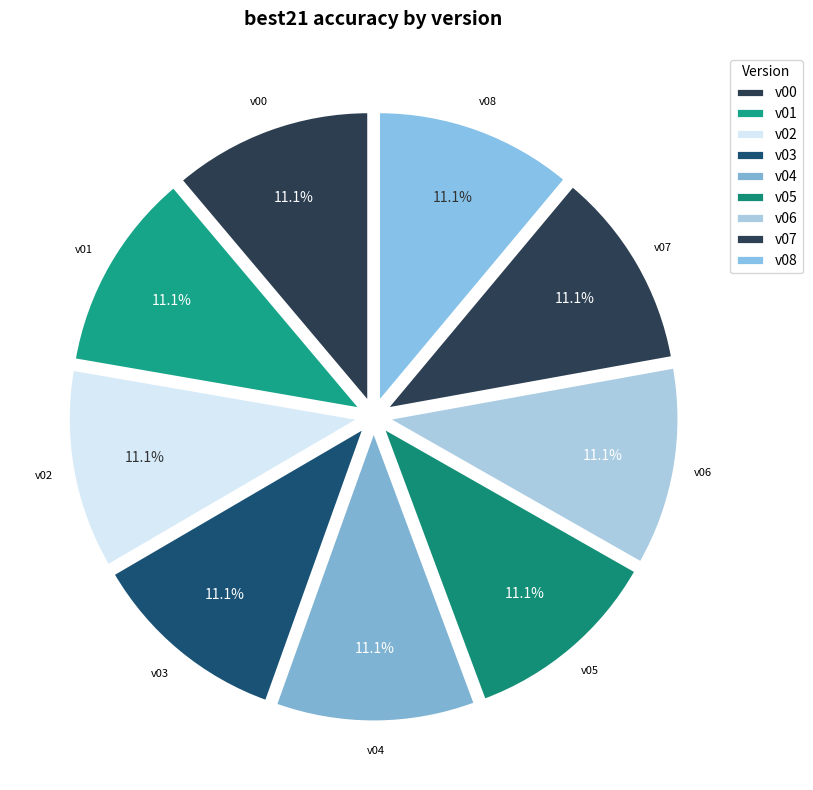

Is there a majority slice in this chart?

No